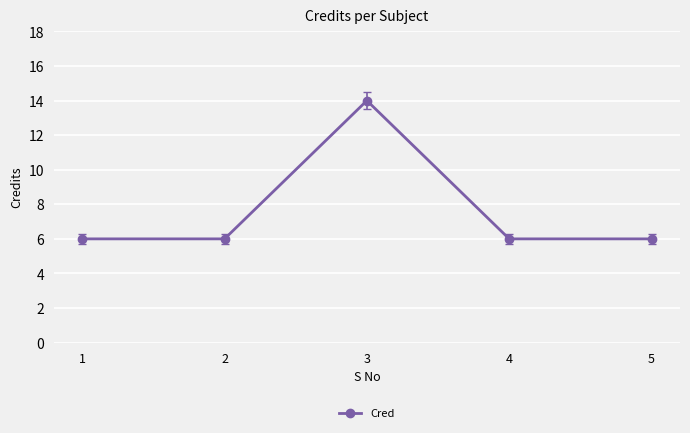

True or false: the data has more than 0 interior local peaks.

True